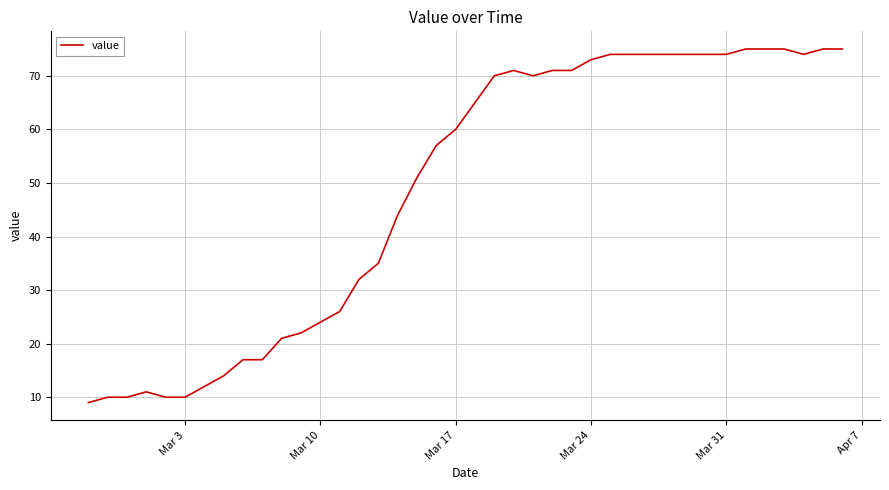

What is the minimum value shown in the chart?

9